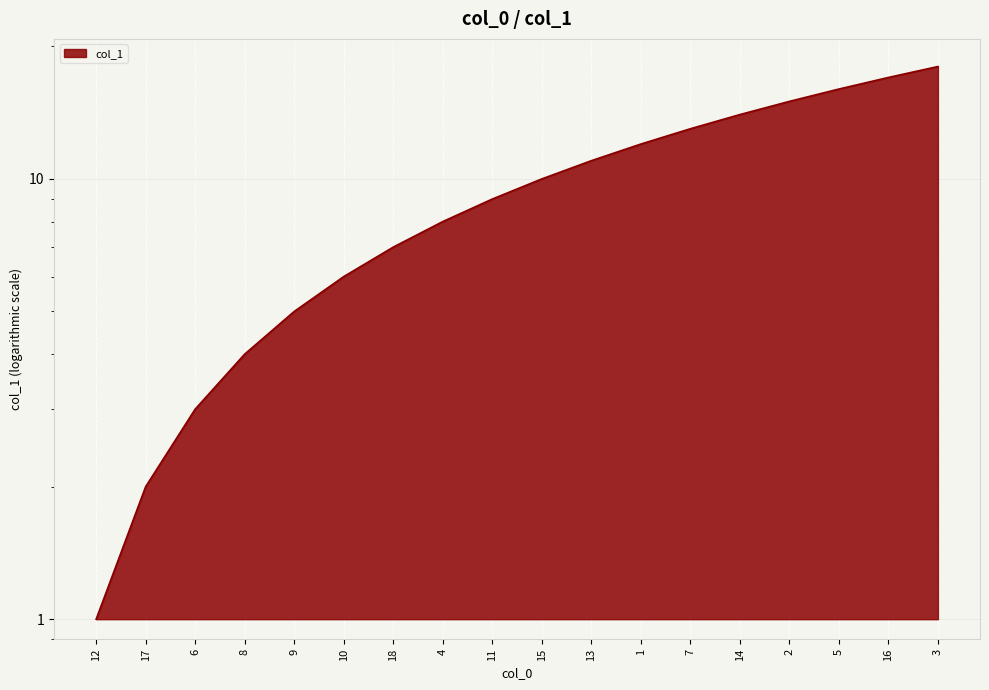

The chart shows a value of 2 at 12. True or false?

False